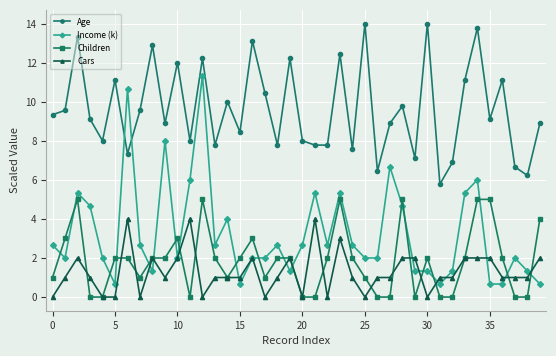

List the series in order of their peak value, lowest first.

Cars, Children, Income (k), Age